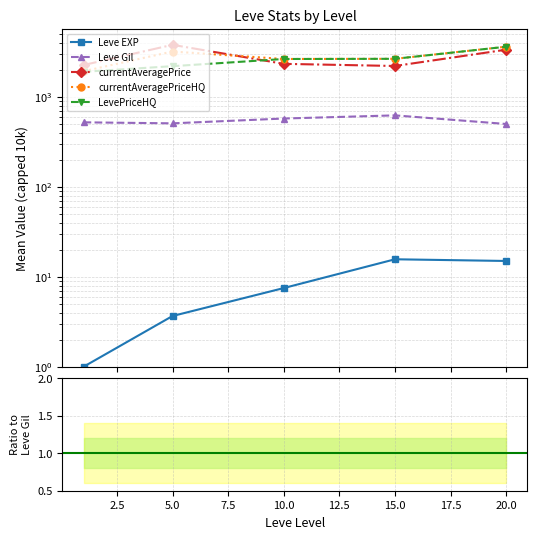

Is the value of Leve Gil at 10.0 greater than the value of currentAveragePrice at 5.0?

Yes